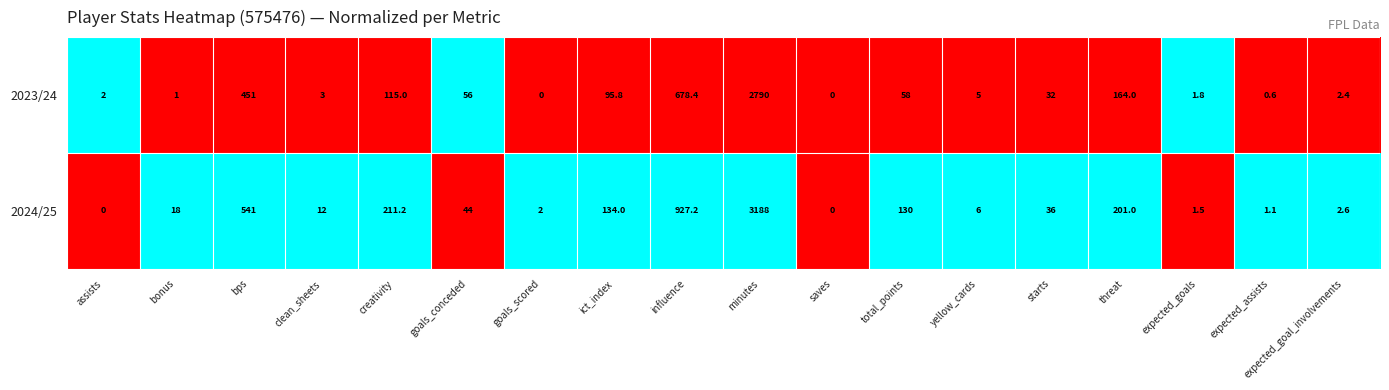

Which series changed the most between clean_sheets and expected_assists?

2024/25